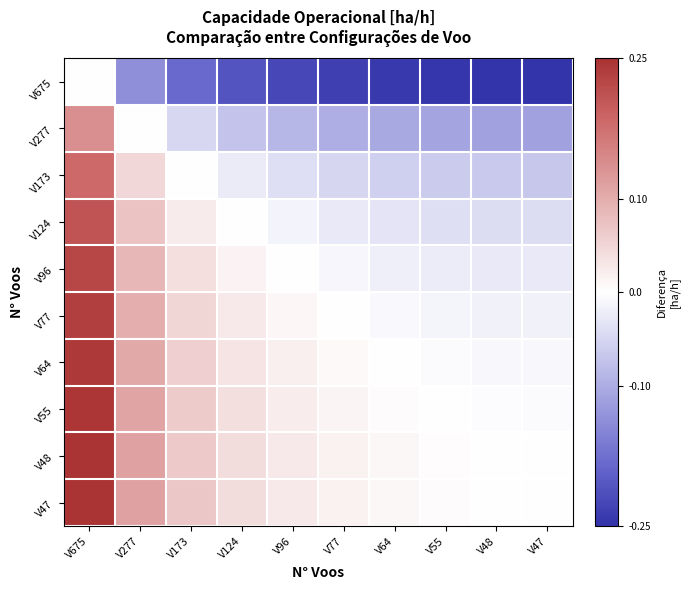

What is the total value across all series at V277?

0.6